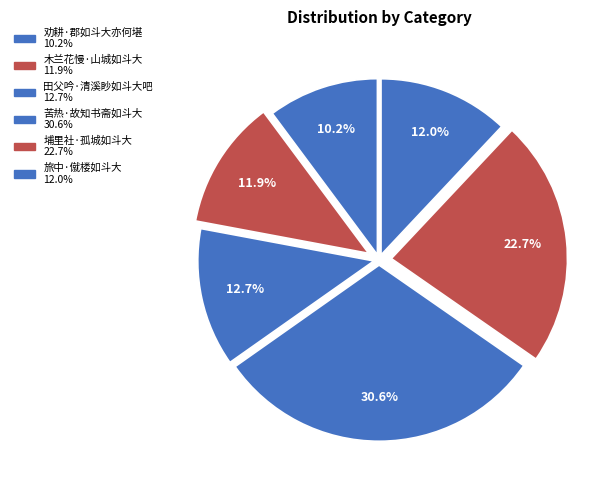

What is the largest slice in the pie chart?

苦热·故知书斋如斗大